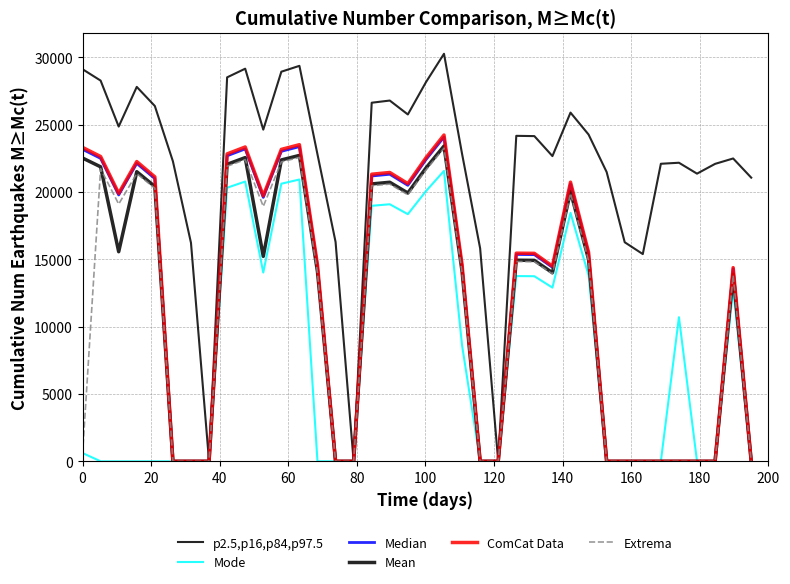

Does the chart display data point markers on the line(s)?

No